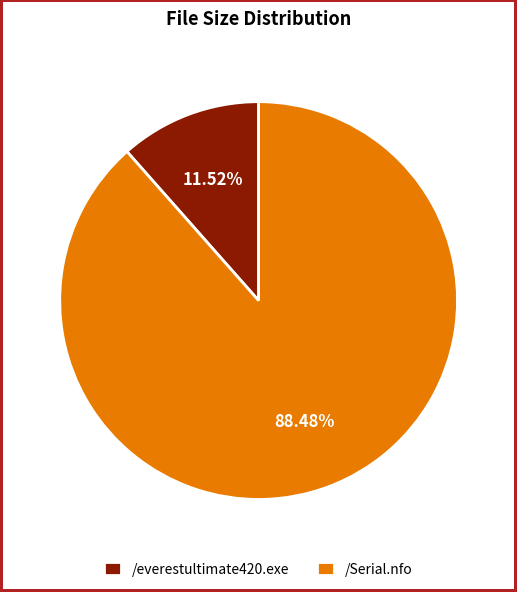

To the nearest percent, what is the average slice percentage?

50%